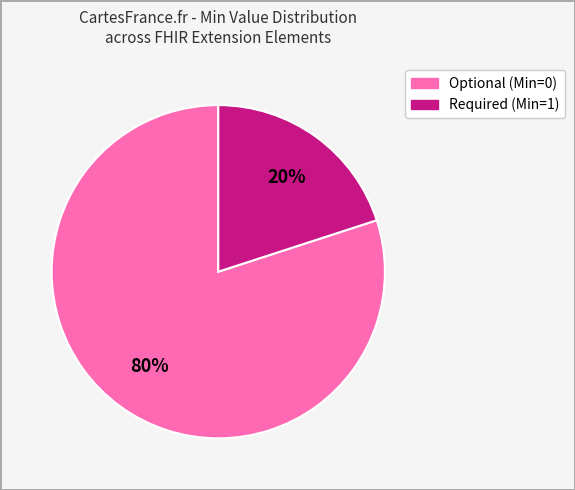

To the nearest percent, what is the average slice percentage?

50%